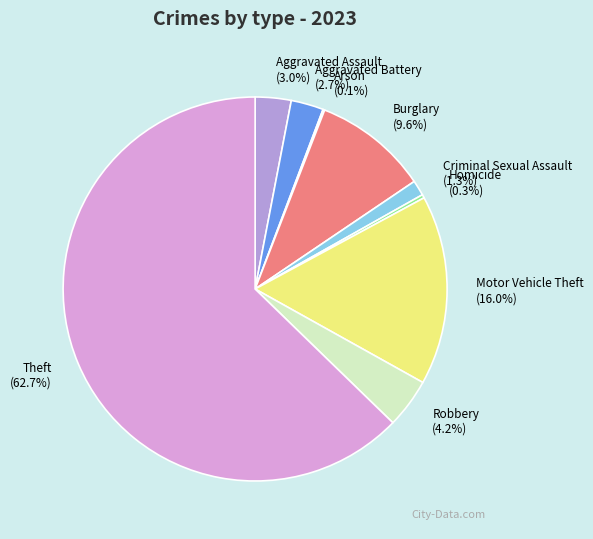

Which slice is the largest?

Theft